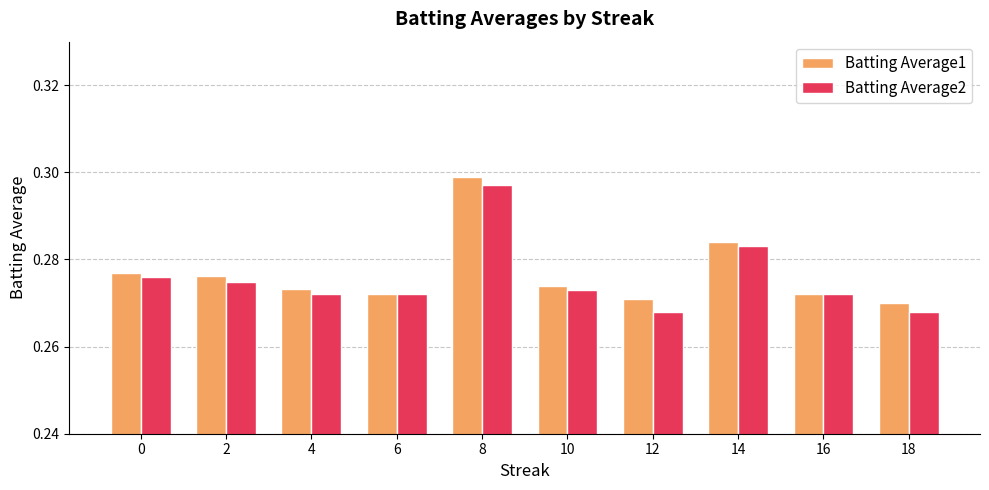

Which series changed the most between 0 and 4?

Batting Average2